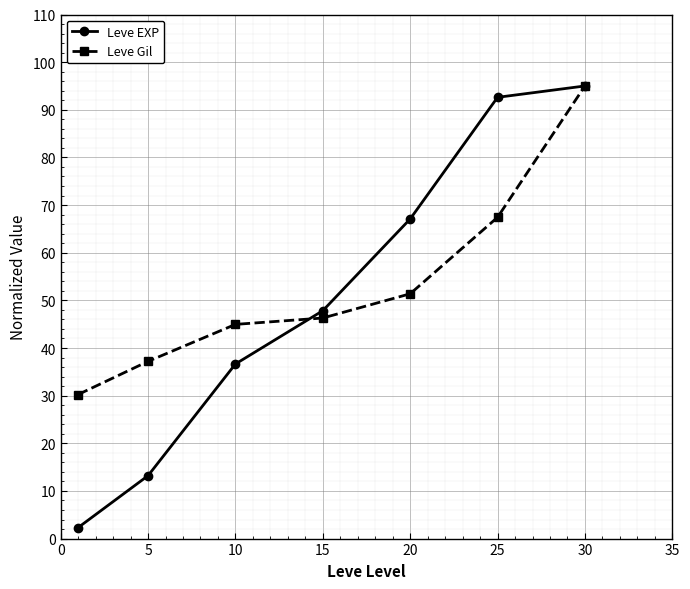

What is the value of the Leve Gil point at the 7th from the left?

95.0